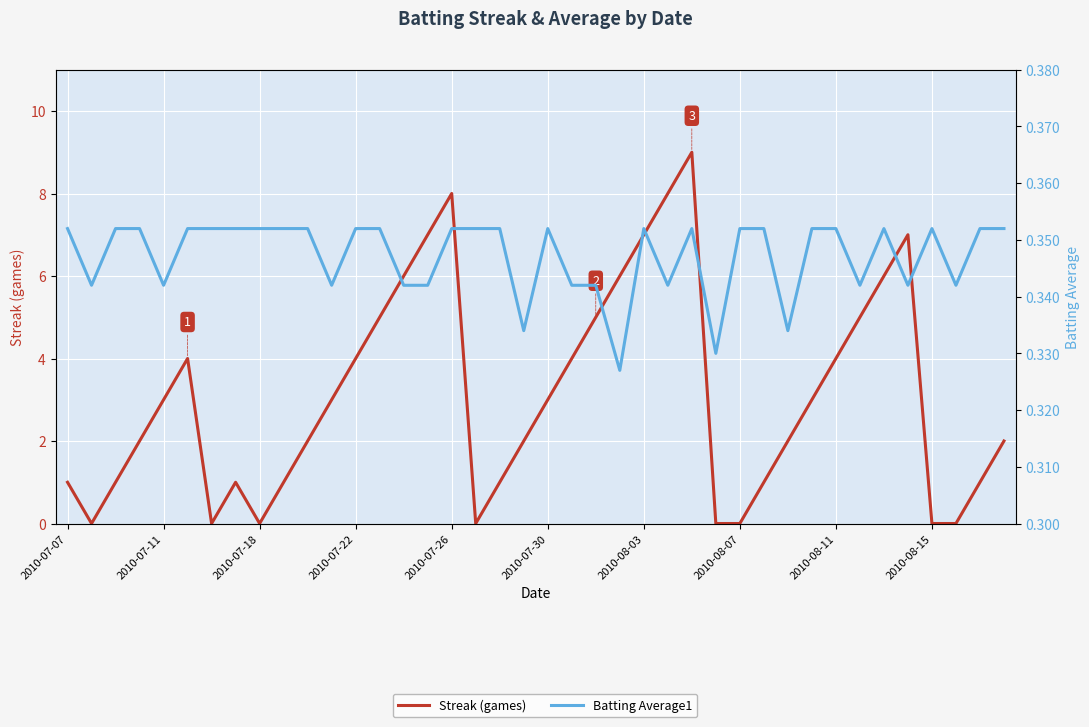

Which series changed the most between 2010-08-11 and 15?

Streak (games)